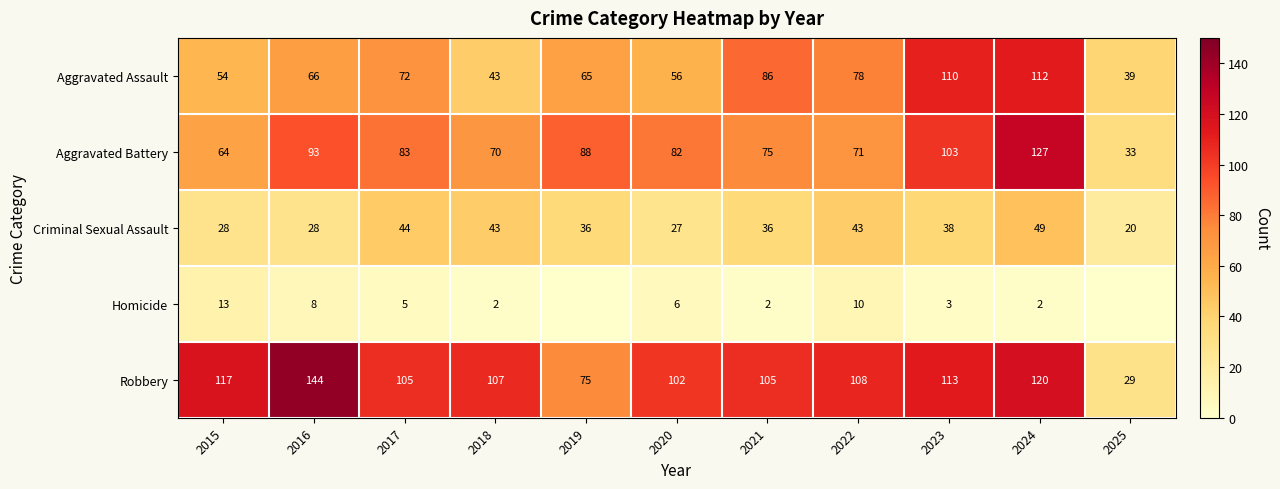

Which label corresponds to the smallest value in the chart?

2019